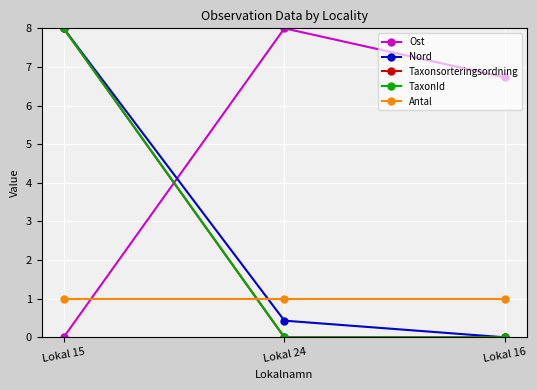

List the series in order of their peak value, highest first.

Ost, Nord, Taxonsorteringsordning, TaxonId, Antal